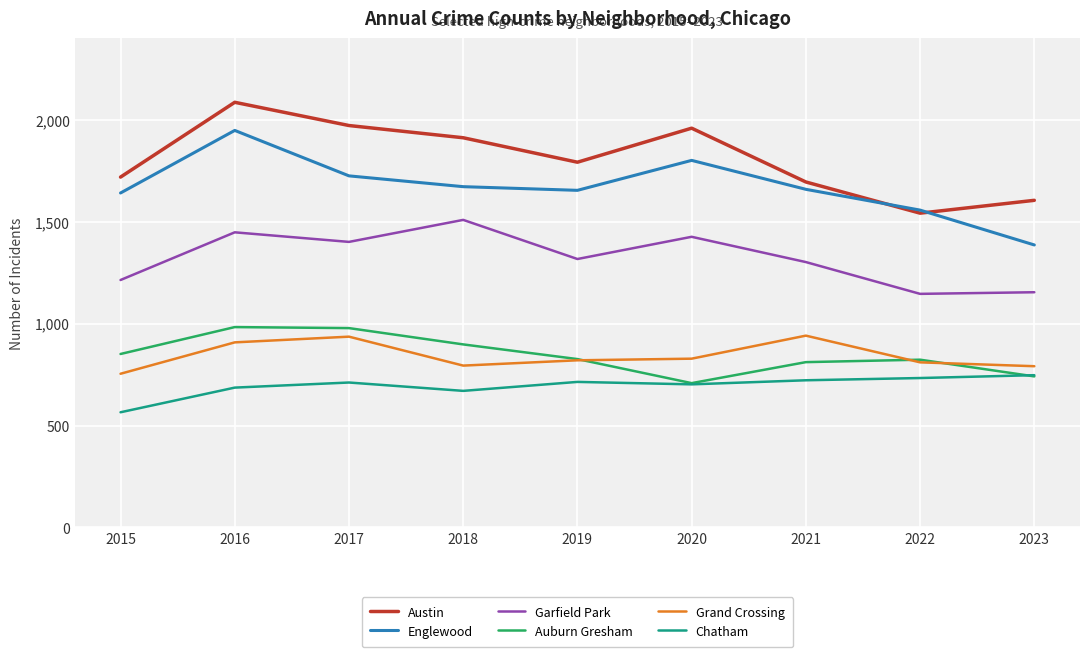

Does the chart display data point markers on the line(s)?

No